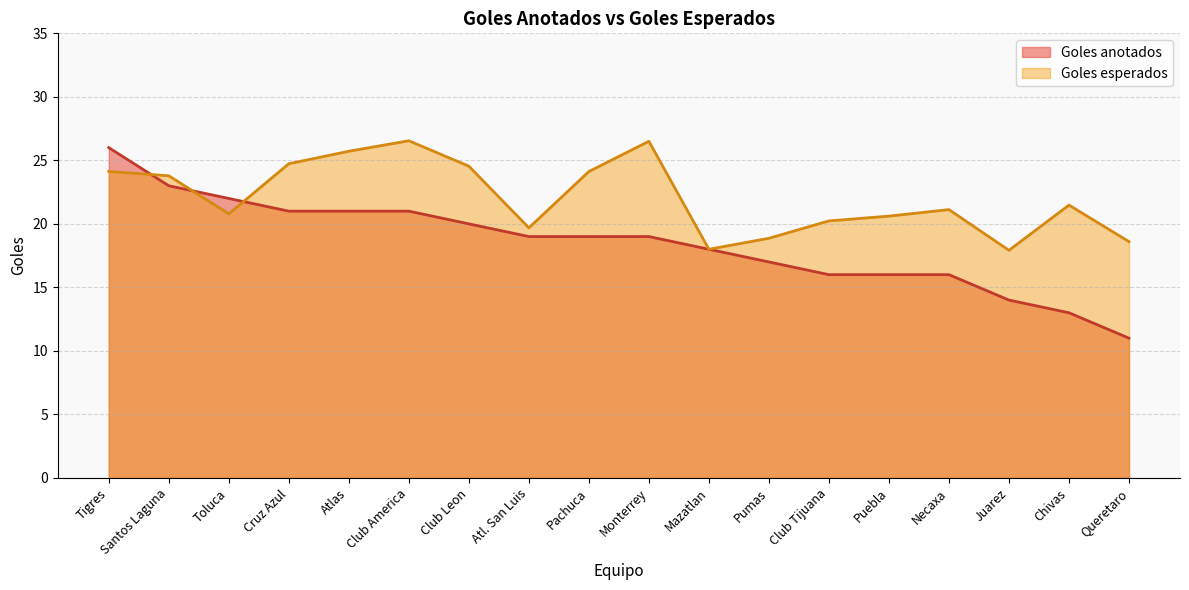

Where is the first local maximum for Goles esperados?

Club America